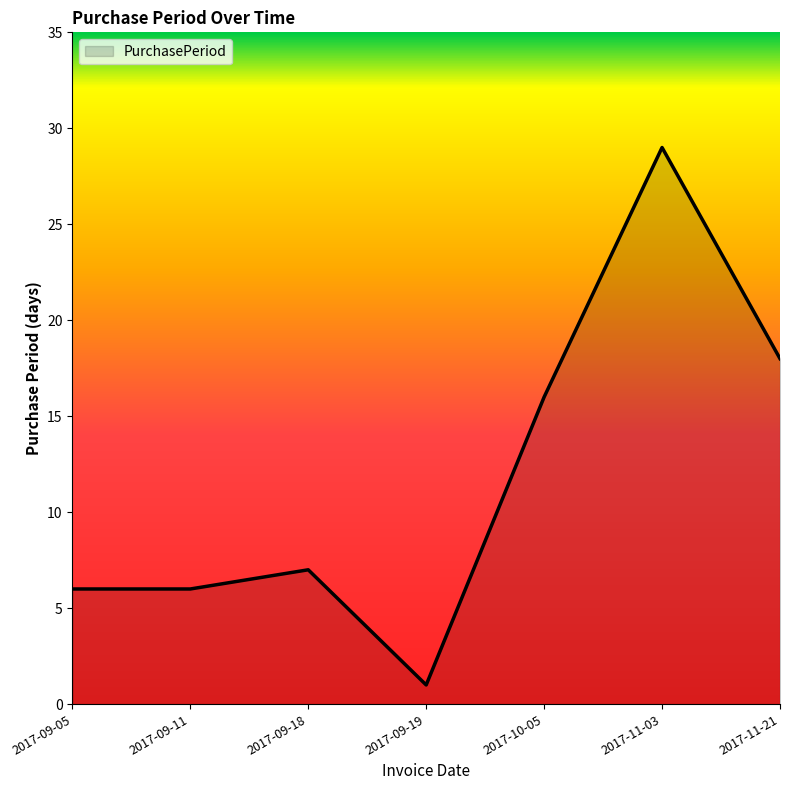

Is it true that the value at 2017-09-05 is 6?

True